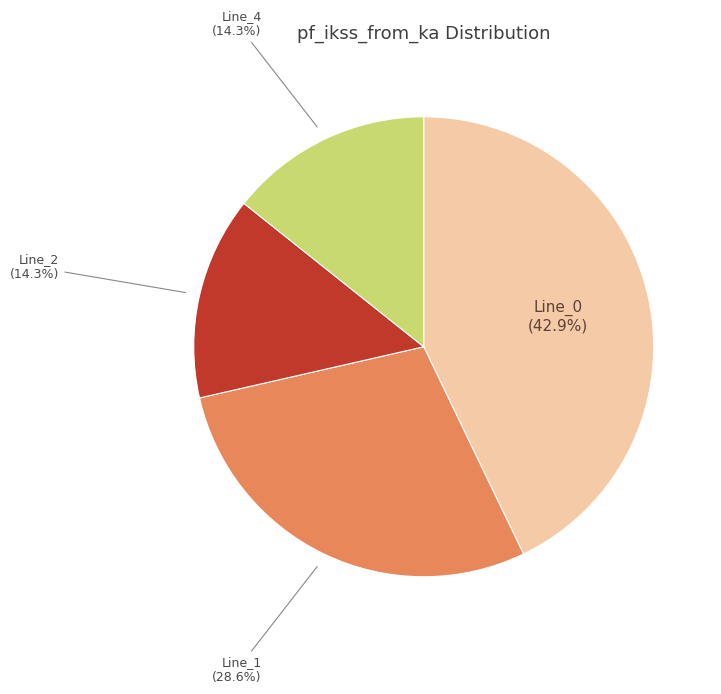

Is there a majority slice in this chart?

No